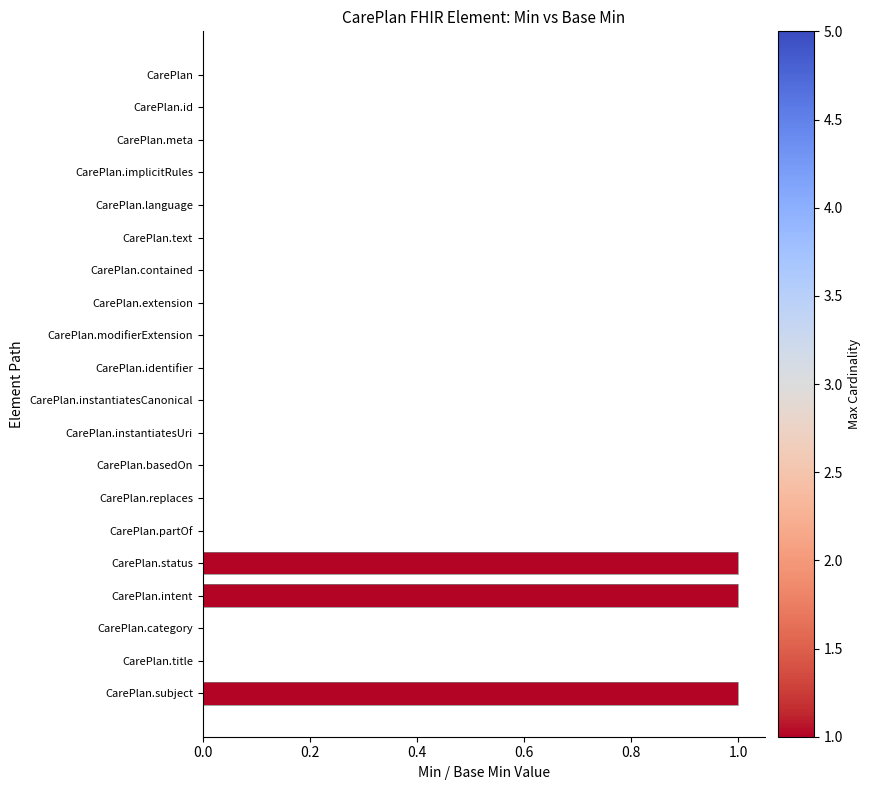

Reading left to right, what are all the values shown in this chart?

Min: 0	0	0	0	0	0	0	0	0	0	0	0	0	0	0	1	1	0	0	1
Base Min: 0	0	0	0	0	0	0	0	0	0	0	0	0	0	0	1	1	0	0	1